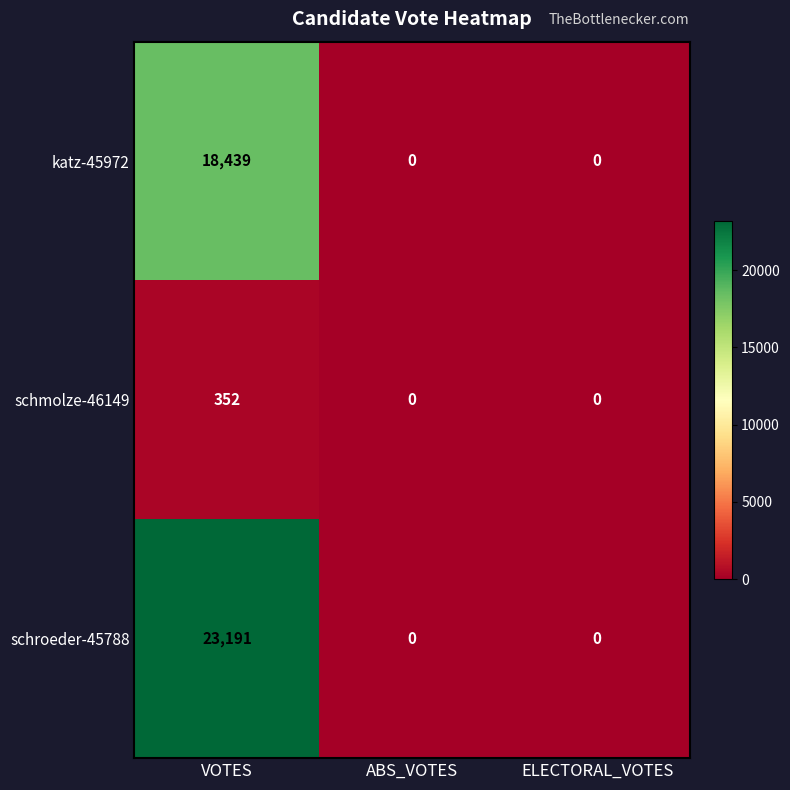

Reading right to left, list all the values displayed in this chart.

katz-45972: 0	0	18439
schmolze-46149: 0	0	352
schroeder-45788: 0	0	23191